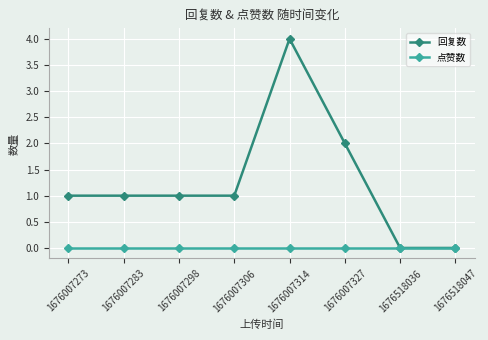

Reading left to right, extract all data points from this chart.

回复数: 1676007273=1	1676007283=1	1676007298=1	1676007306=1	1676007314=4	1676007327=2	1676518036=0	1676518047=0
点赞数: 1676007273=0	1676007283=0	1676007298=0	1676007306=0	1676007314=0	1676007327=0	1676518036=0	1676518047=0